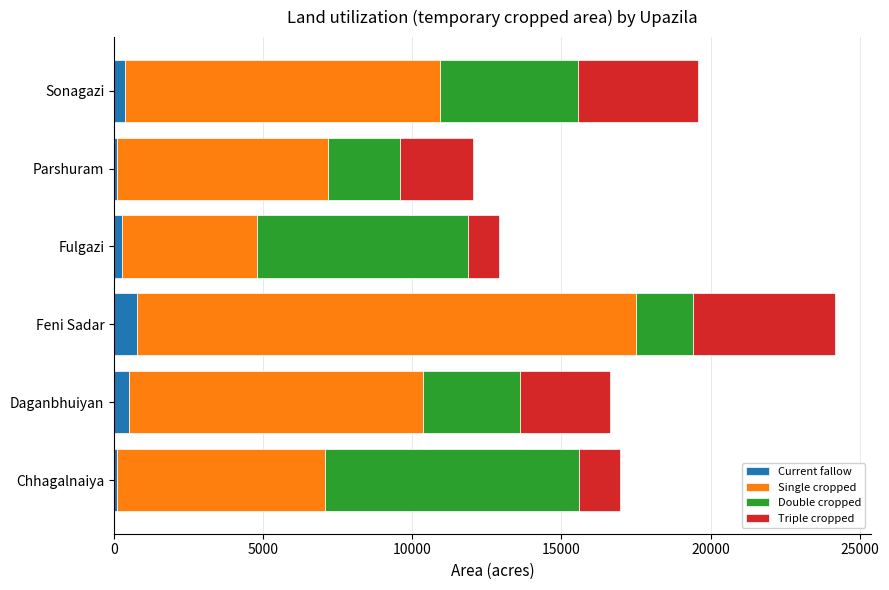

What is the total value across all series at Feni Sadar?

24166